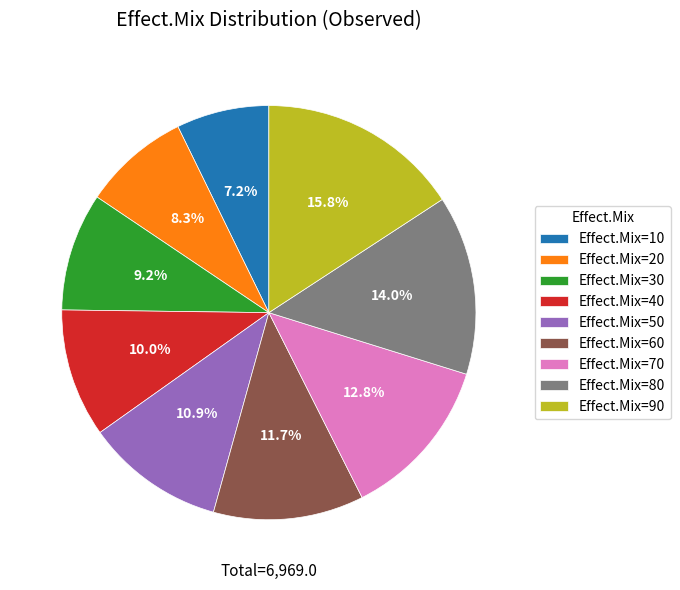

Which category has the biggest portion of the pie?

Effect.Mix=90